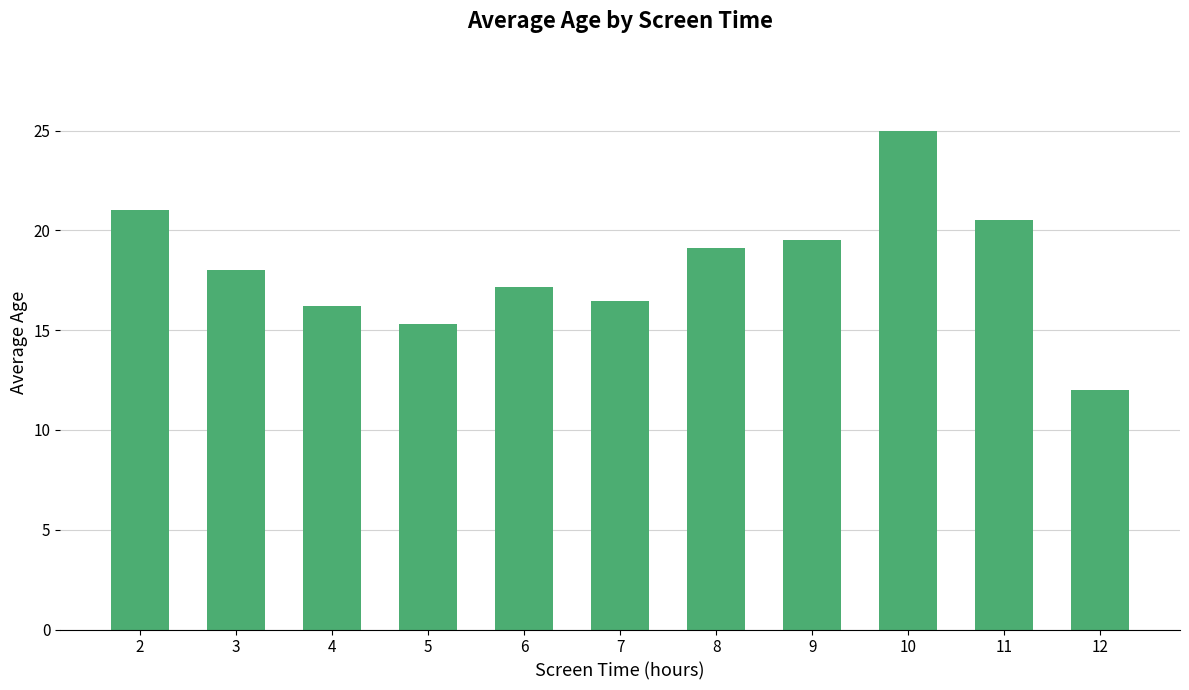

Are the bars grouped side by side (vs. stacked)?

No